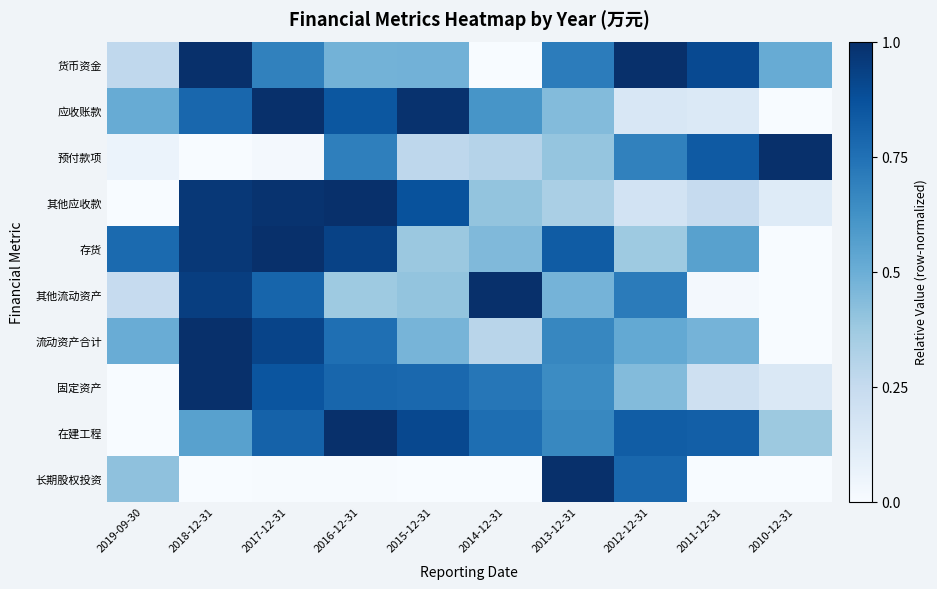

Between 2018-12-31 and 2012-12-31, which series saw the biggest shift?

长期股权投资